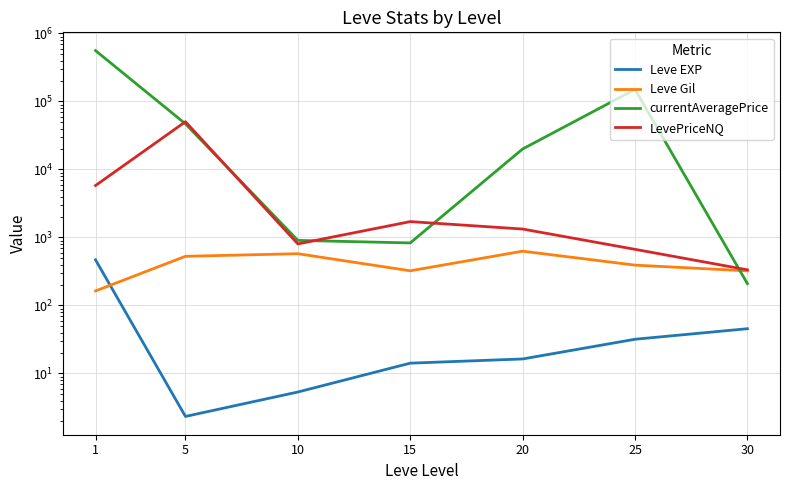

Reading left to right, what are all the values shown in this chart?

Leve EXP: 1=468.5	5=2.3	10=5.3	15=14.2	20=16.3	25=31.8	30=45.5
Leve Gil: 1=163.5	5=528.3	10=576.7	15=323.3	20=628.3	25=391.7	30=322.5
currentAveragePrice: 1=558939.3	5=46858.5	10=905.2	15=830.7	20=19991.8	25=150334.0	30=209.2
LevePriceNQ: 1=5805.0	5=50340.5	10=803.2	15=1710.2	20=1329.5	25=668.7	30=334.0